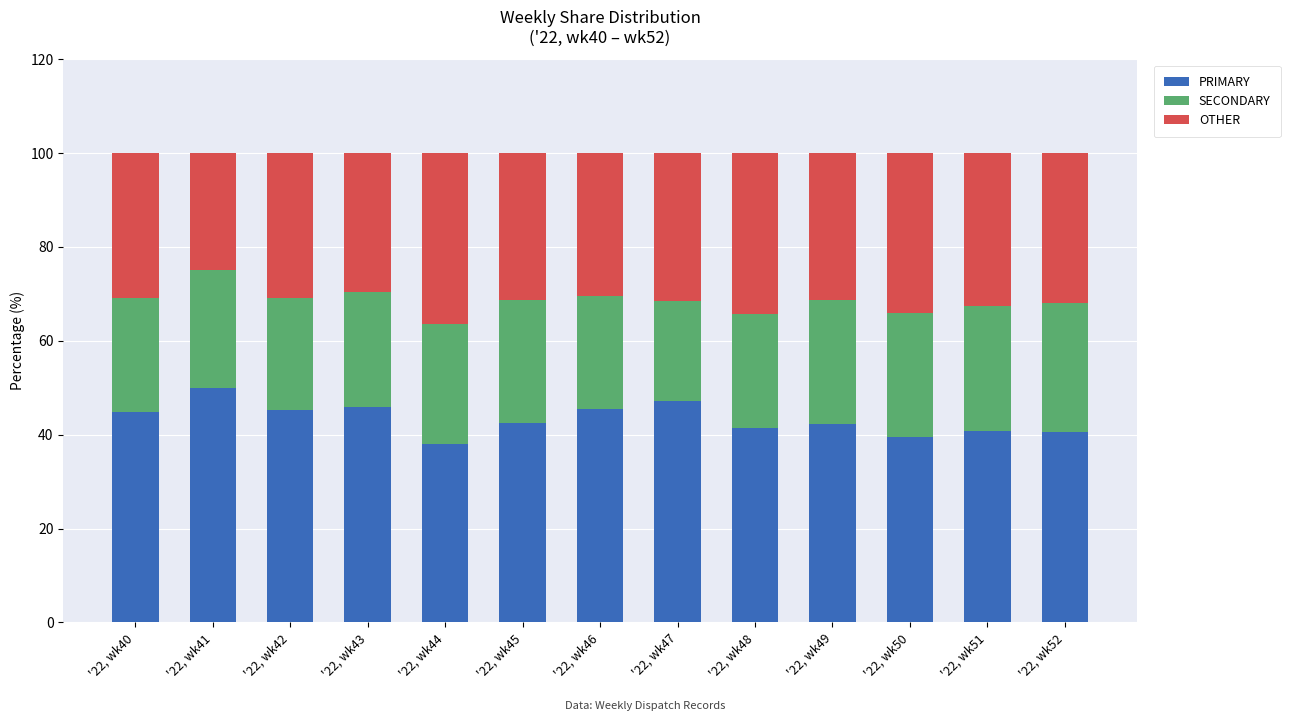

What is the difference between the PRIMARY values at '22, wk49 and '22, wk40?

2.7